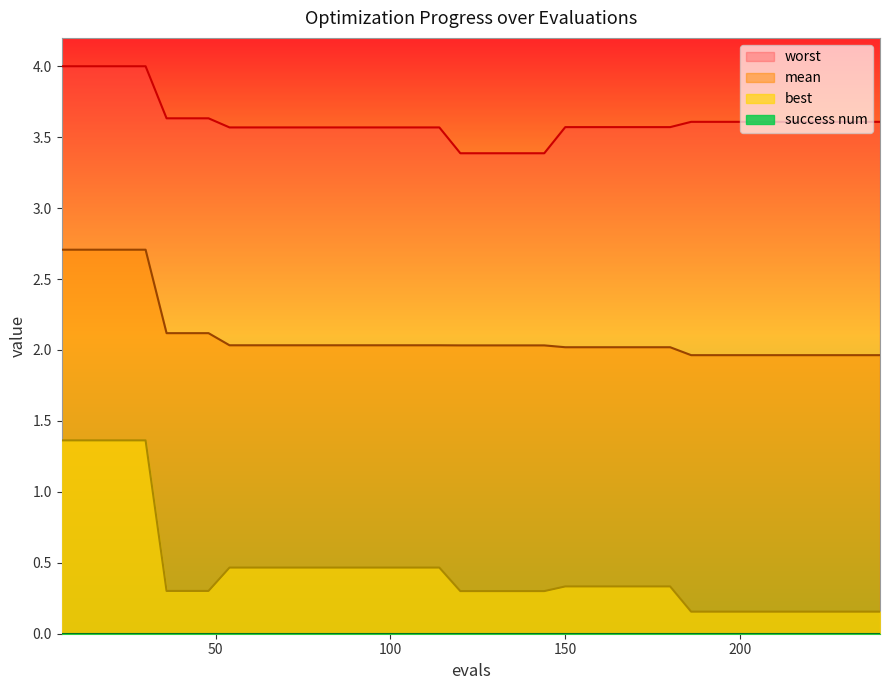

Which series has the widest spread of values?

best